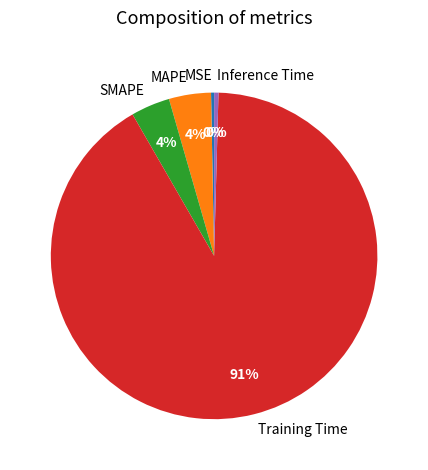

Does SMAPE account for over 50% of the chart?

No